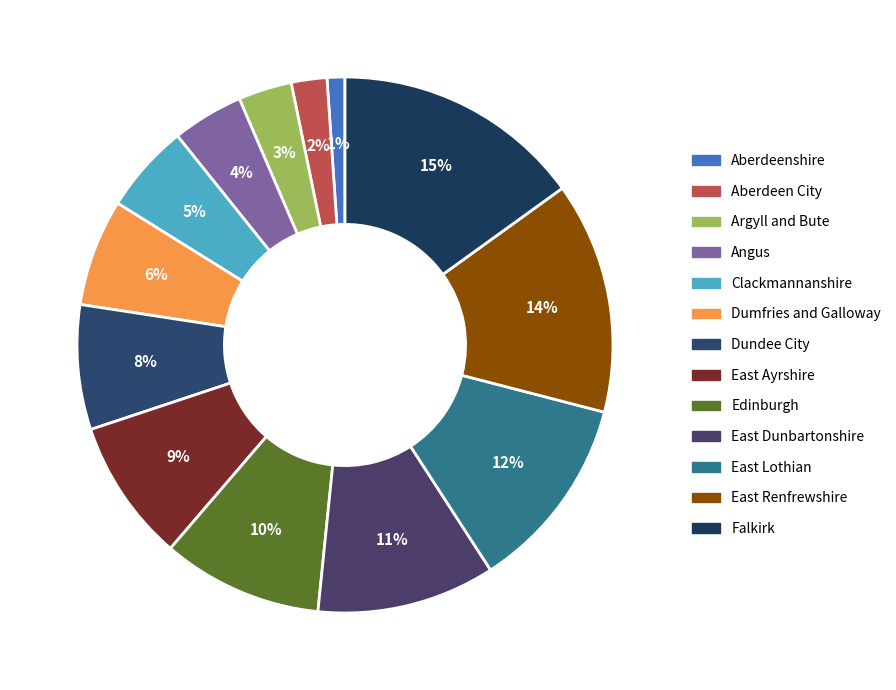

Which category has the smallest portion of the pie?

Aberdeenshire